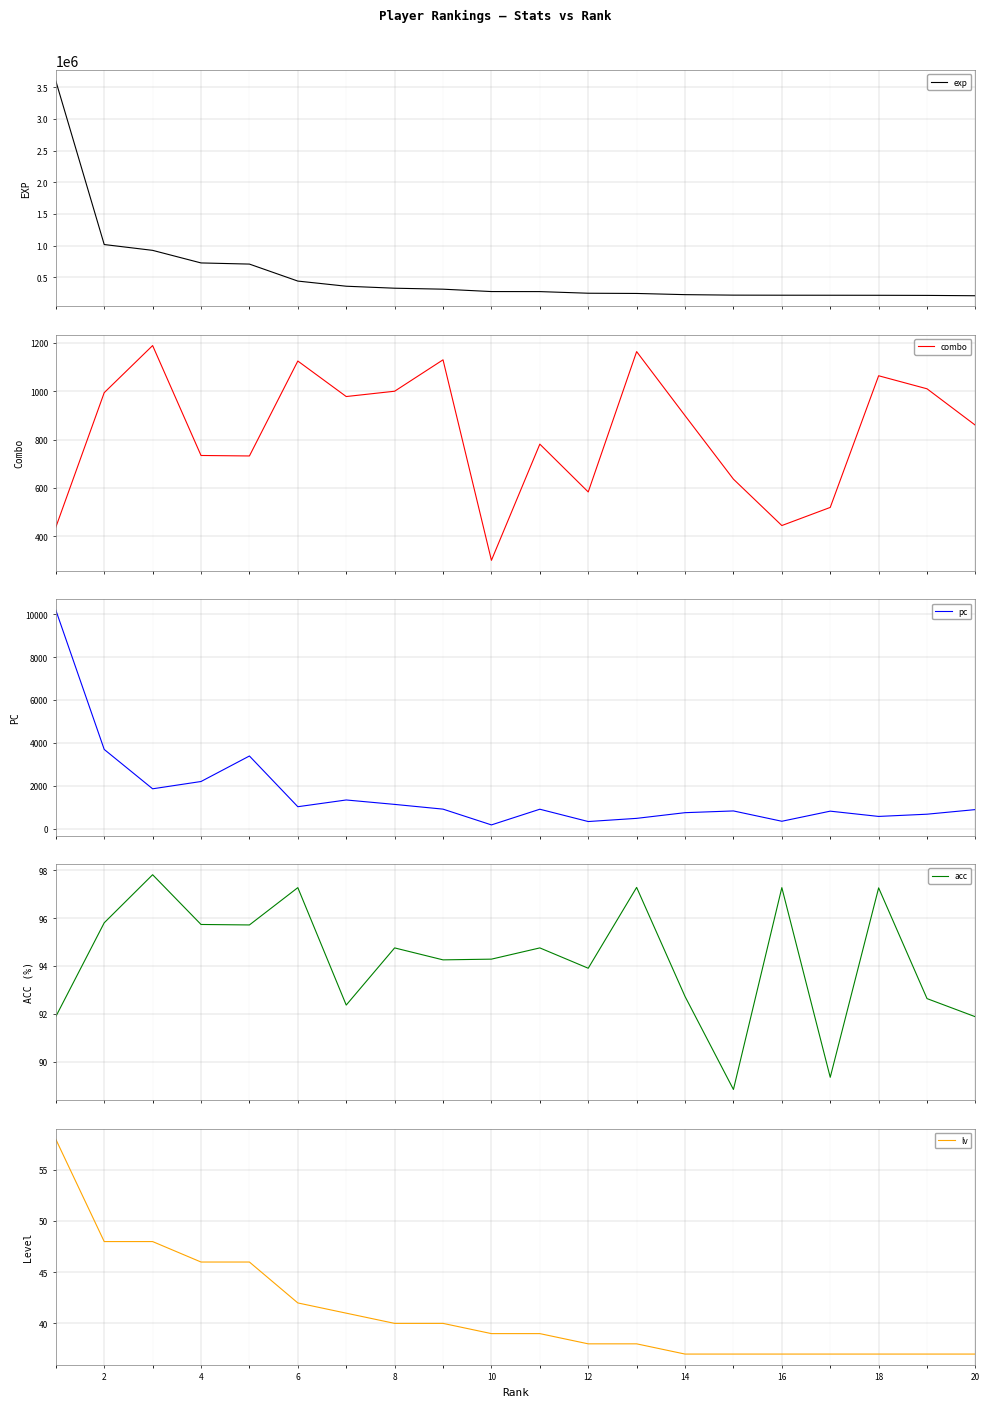

What is the approximate value of lv at 16?

37